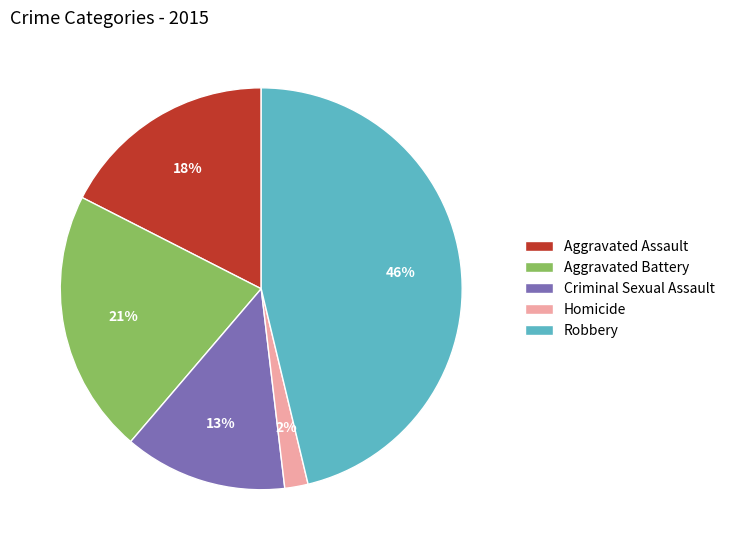

Is it true that Homicide is 13% of the pie?

False